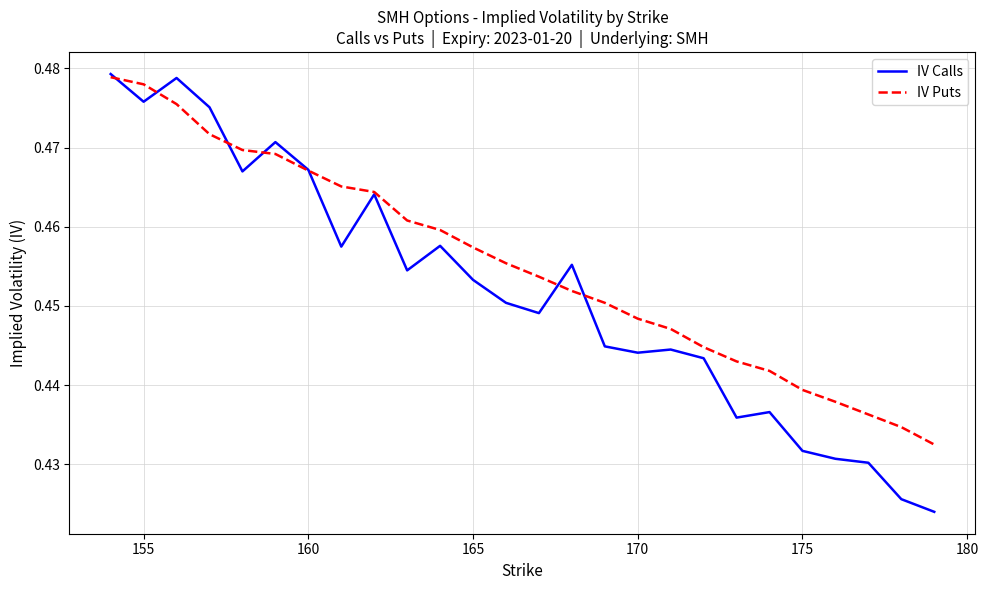

Rank the series by their average value, from highest to lowest.

IV Puts, IV Calls